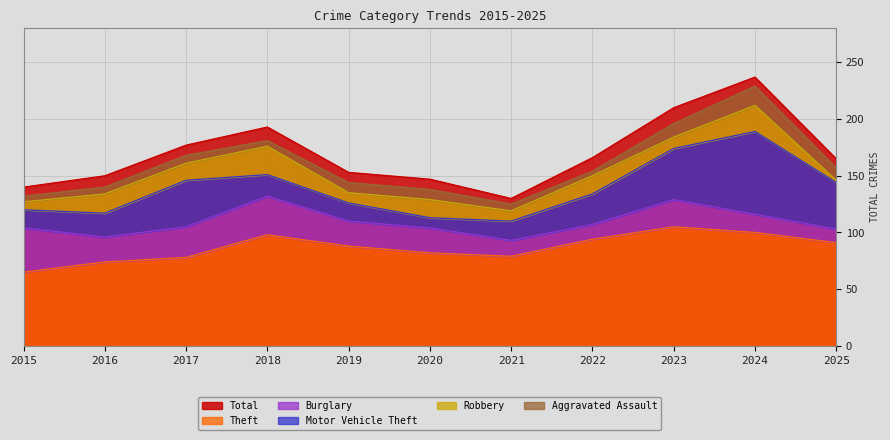

Which series changed the most between 2015 and 2024?

Total